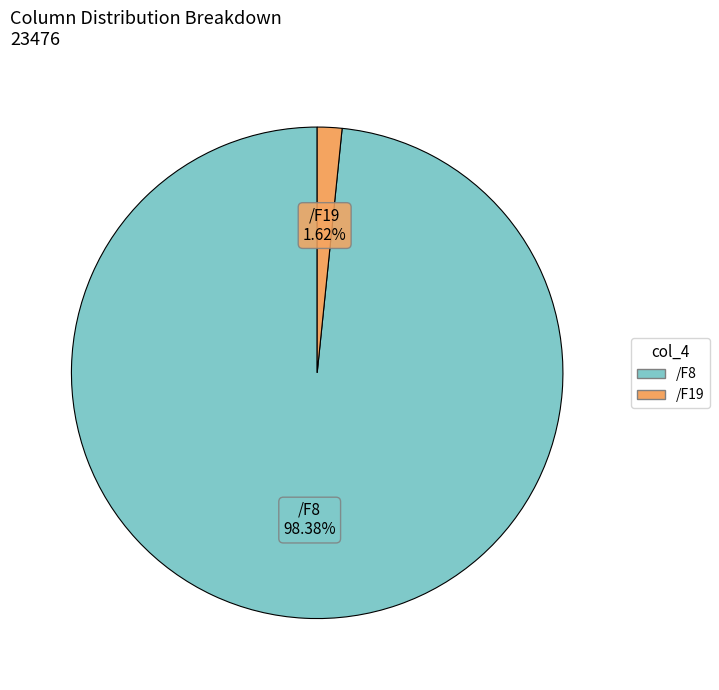

Which slice is the smallest?

/F19